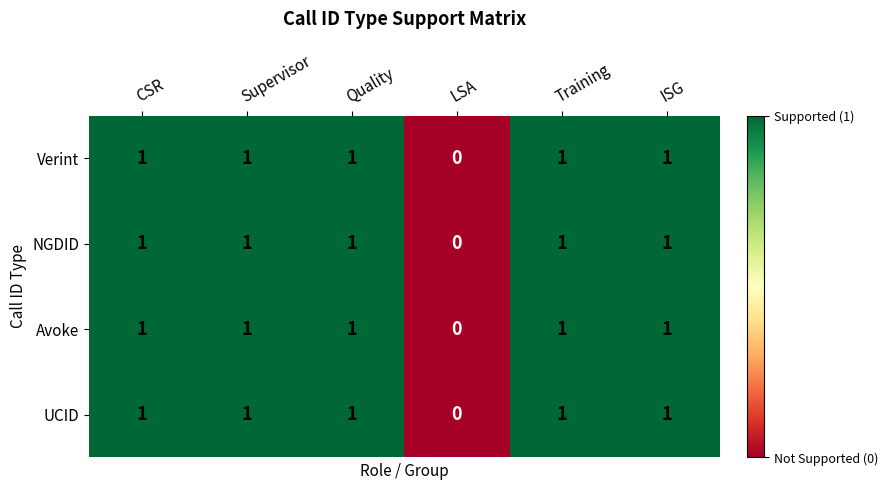

Reading right to left, list all the values displayed in this chart.

Verint: ISG=1	Training=1	LSA=0	Quality=1	Supervisor=1	CSR=1
NGDID: ISG=1	Training=1	LSA=0	Quality=1	Supervisor=1	CSR=1
Avoke: ISG=1	Training=1	LSA=0	Quality=1	Supervisor=1	CSR=1
UCID: ISG=1	Training=1	LSA=0	Quality=1	Supervisor=1	CSR=1